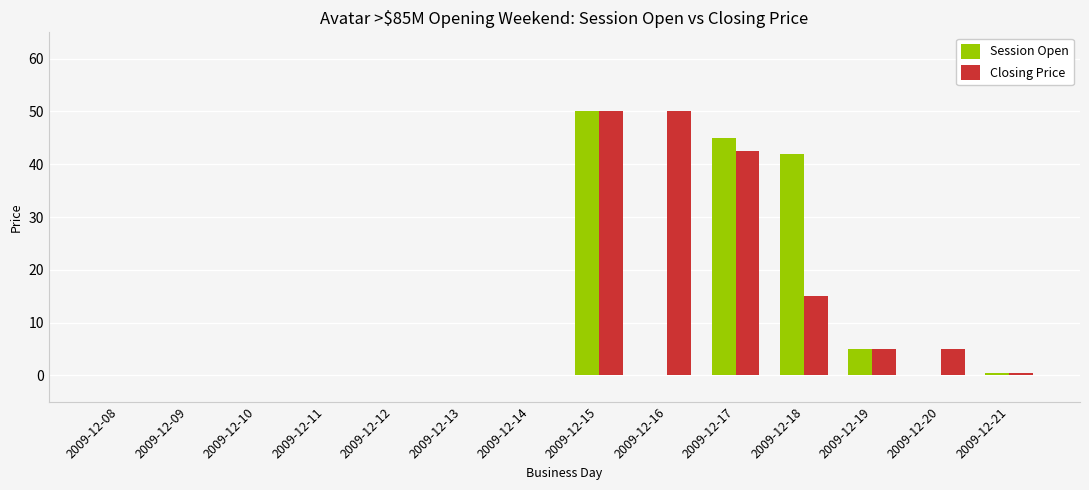

Reading right to left, what are all the values shown in this chart?

Session Open: 2009-12-21=0.5	2009-12-20=0.0	2009-12-19=5.0	2009-12-18=42.0	2009-12-17=45.0	2009-12-16=0.0	2009-12-15=50.0	2009-12-14=0.0	2009-12-13=0.0	2009-12-12=0.0	2009-12-11=0.0	2009-12-10=0.0	2009-12-09=0.0	2009-12-08=0.0
Closing Price: 2009-12-21=0.5	2009-12-20=5.0	2009-12-19=5.0	2009-12-18=15.0	2009-12-17=42.5	2009-12-16=50.0	2009-12-15=50.0	2009-12-14=0.0	2009-12-13=0.0	2009-12-12=0.0	2009-12-11=0.0	2009-12-10=0.0	2009-12-09=0.0	2009-12-08=0.0